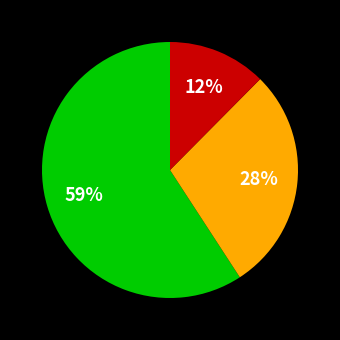

Is there a majority slice in this chart?

Yes